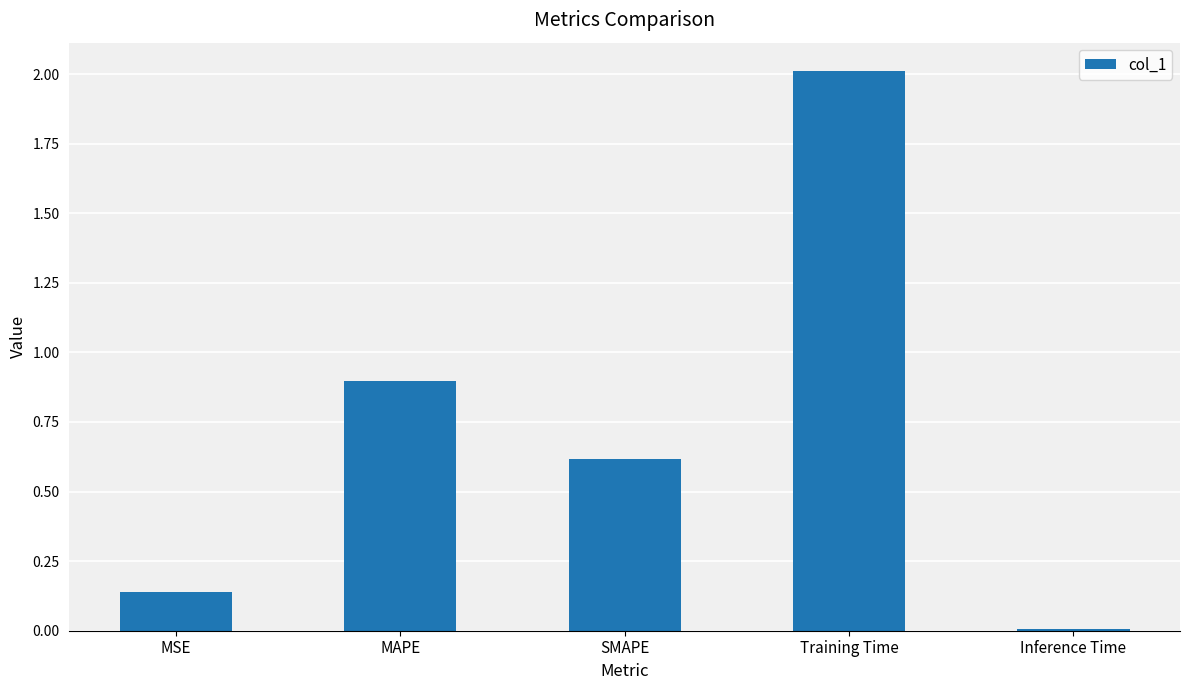

Read the value at SMAPE.

0.6